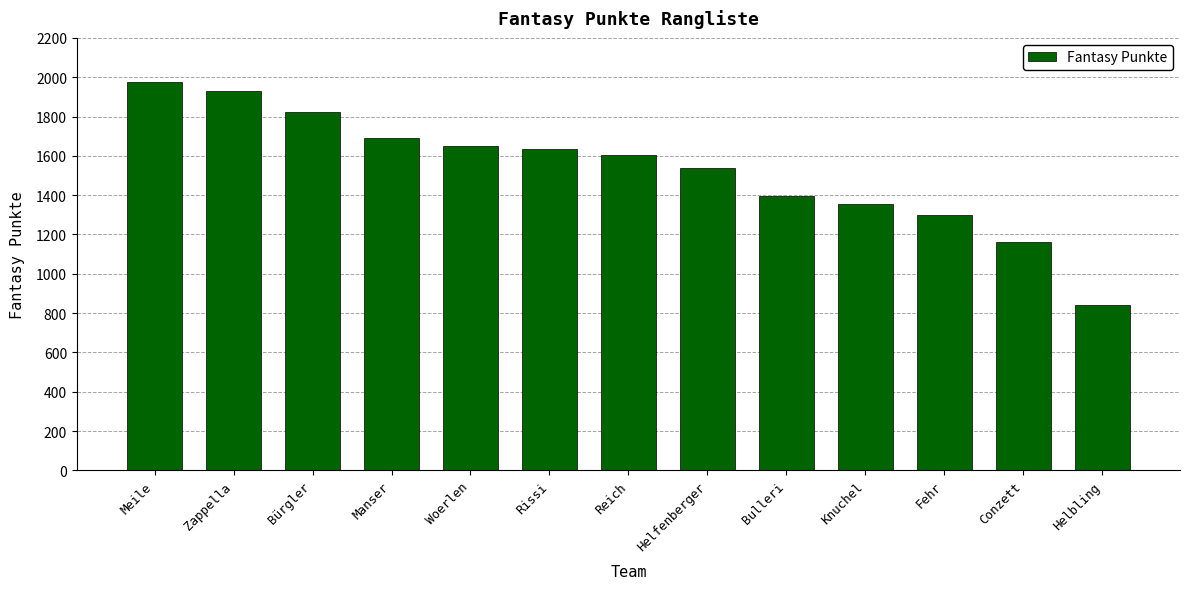

What is the change in value from Helfenberger to Conzett?

-377